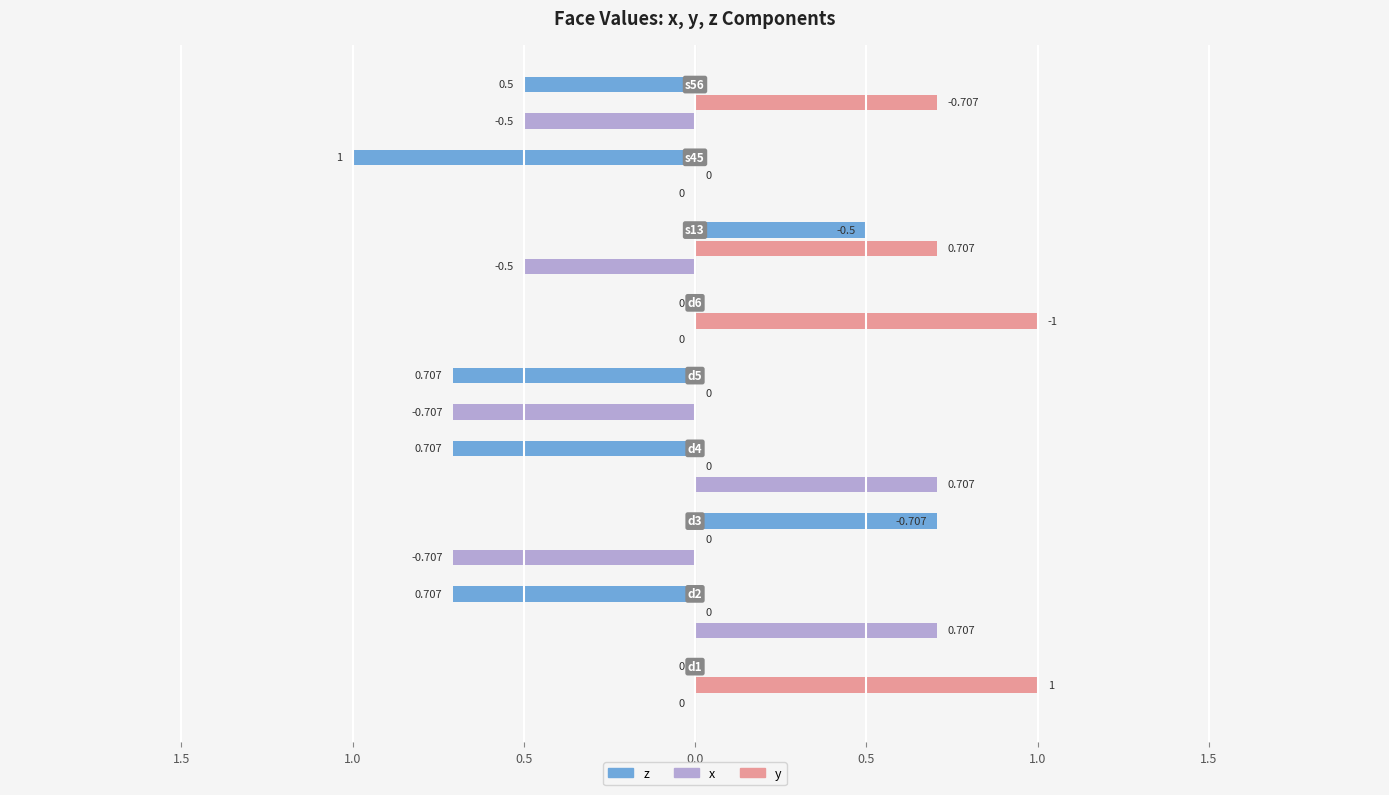

How many distinct data groups are displayed?

3